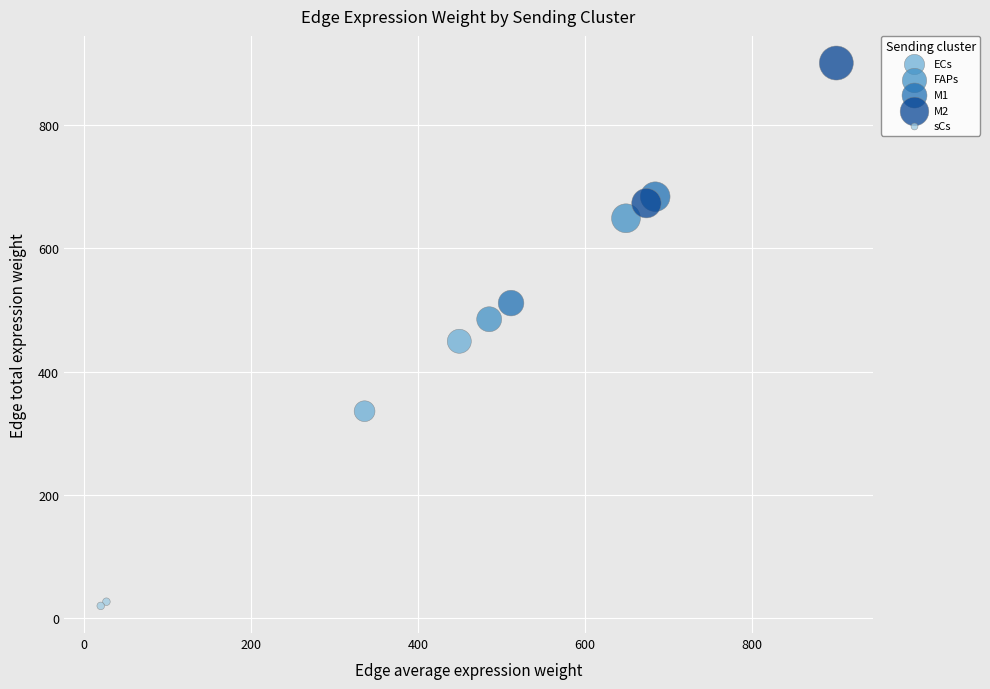

What are all the series names shown in the legend?

ECs, FAPs, M1, M2, sCs